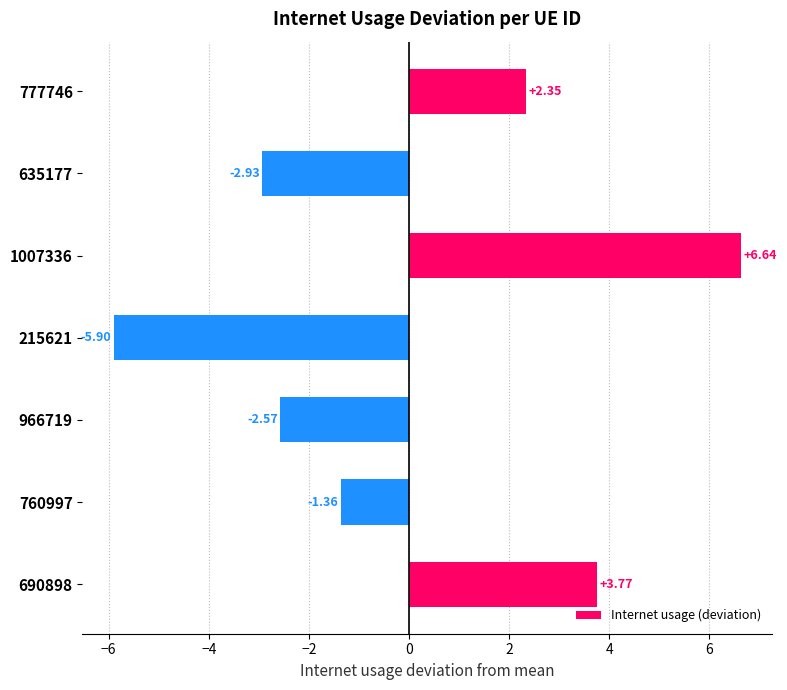

What is the difference between the maximum and minimum values?

12.5